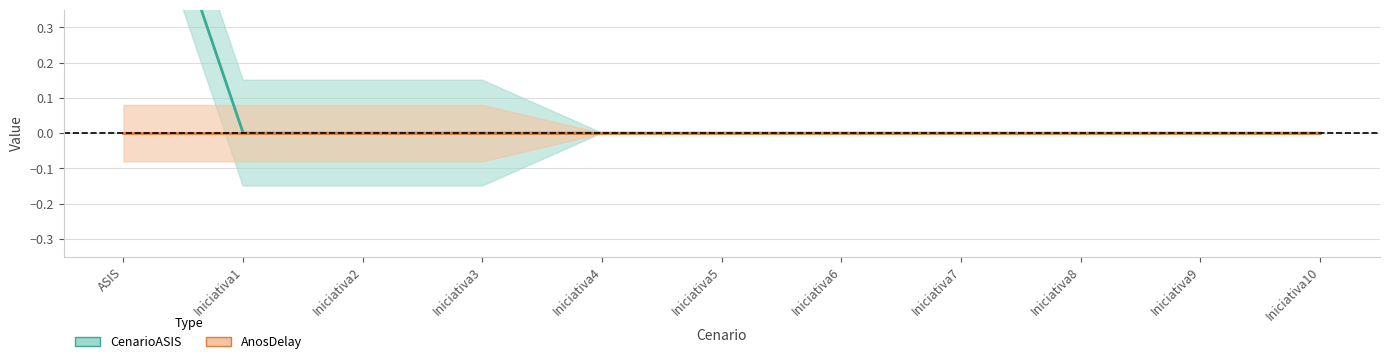

What is the difference between the maximum and minimum values?

1